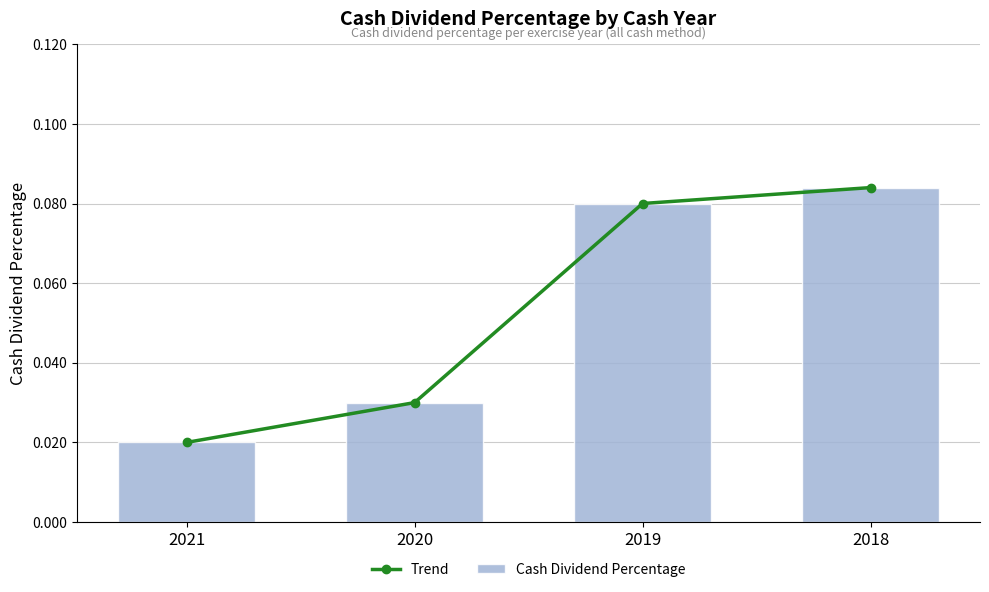

What is the highest value of the Trend series?

0.1